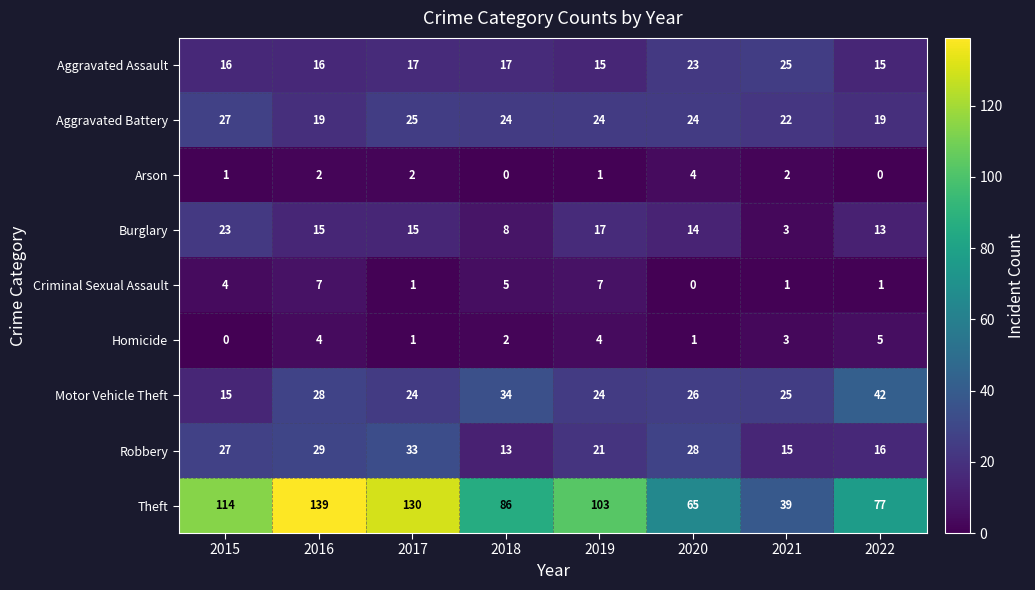

What is the spread (max minus min) of values at 2022?

77